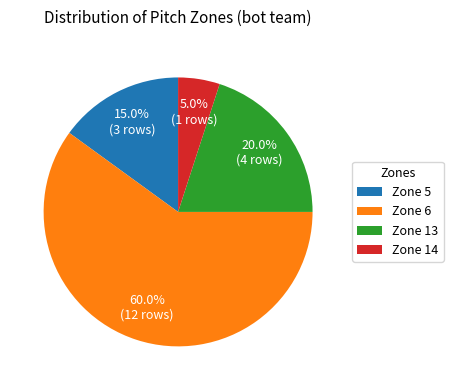

Rank the categories by value from highest to lowest.

Zone 6, Zone 13, Zone 5, Zone 14